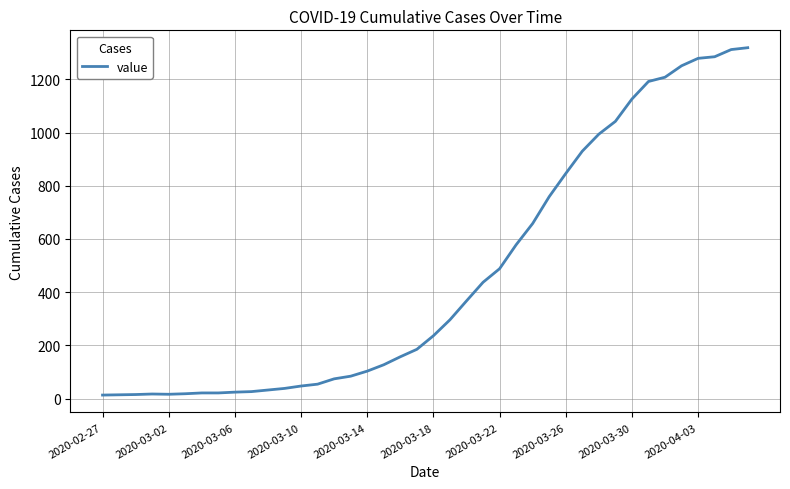

What is the difference between the maximum and minimum values?

1306